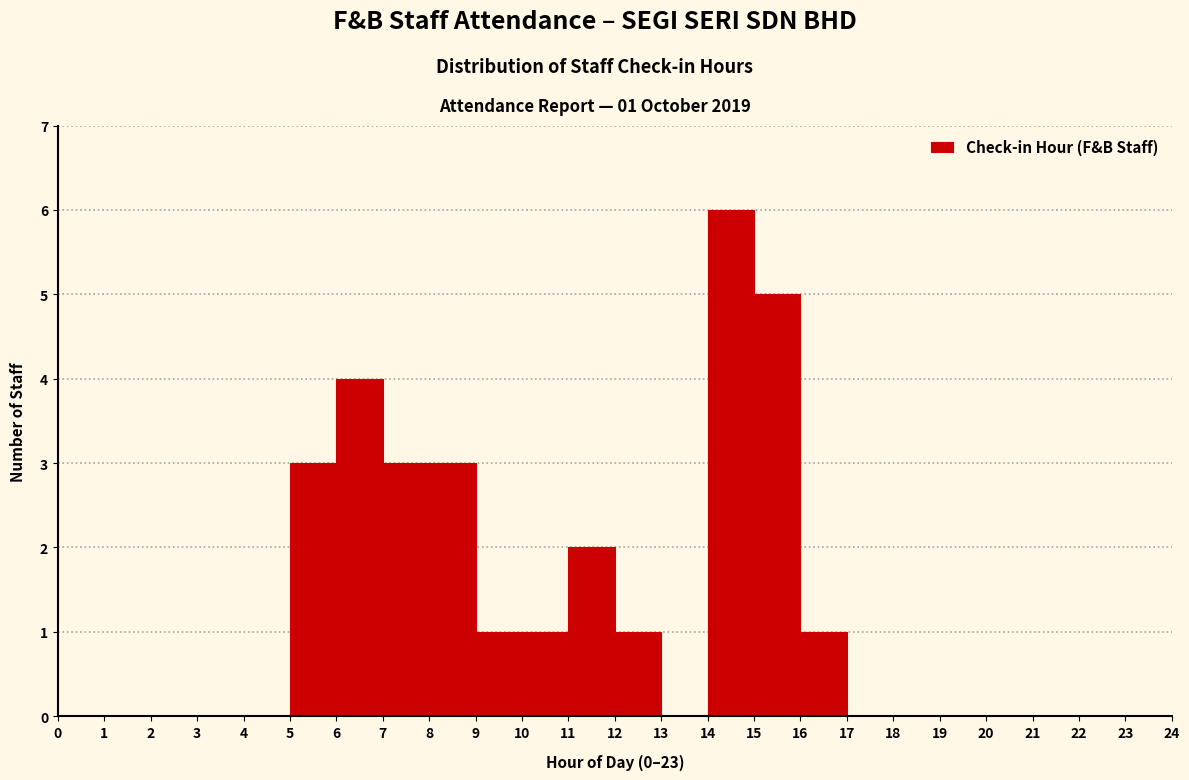

Over which range of the x-axis is the bar tallest?

14 to 15